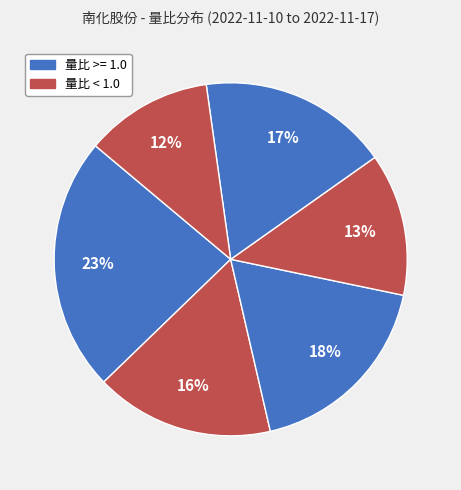

How many segments does this pie chart have?

6